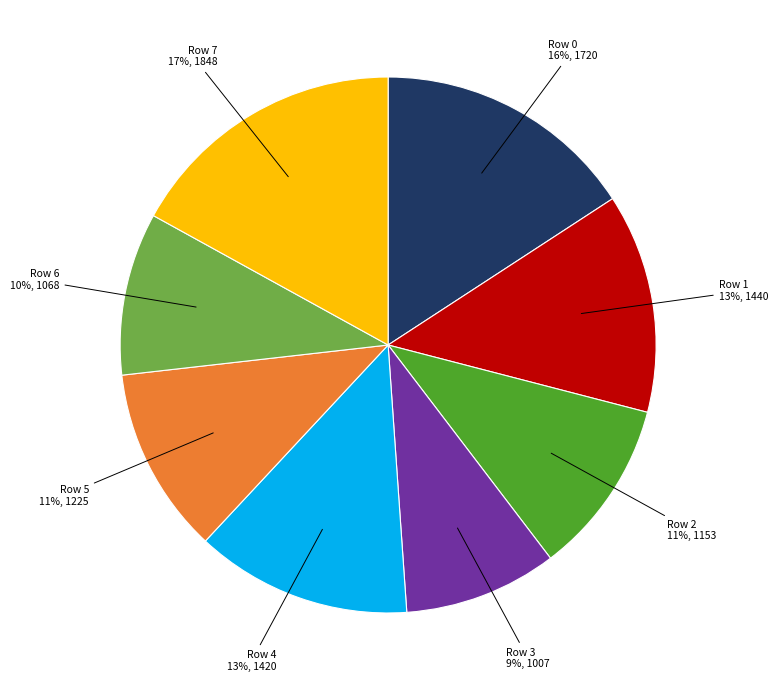

Does any single category account for the majority?

No